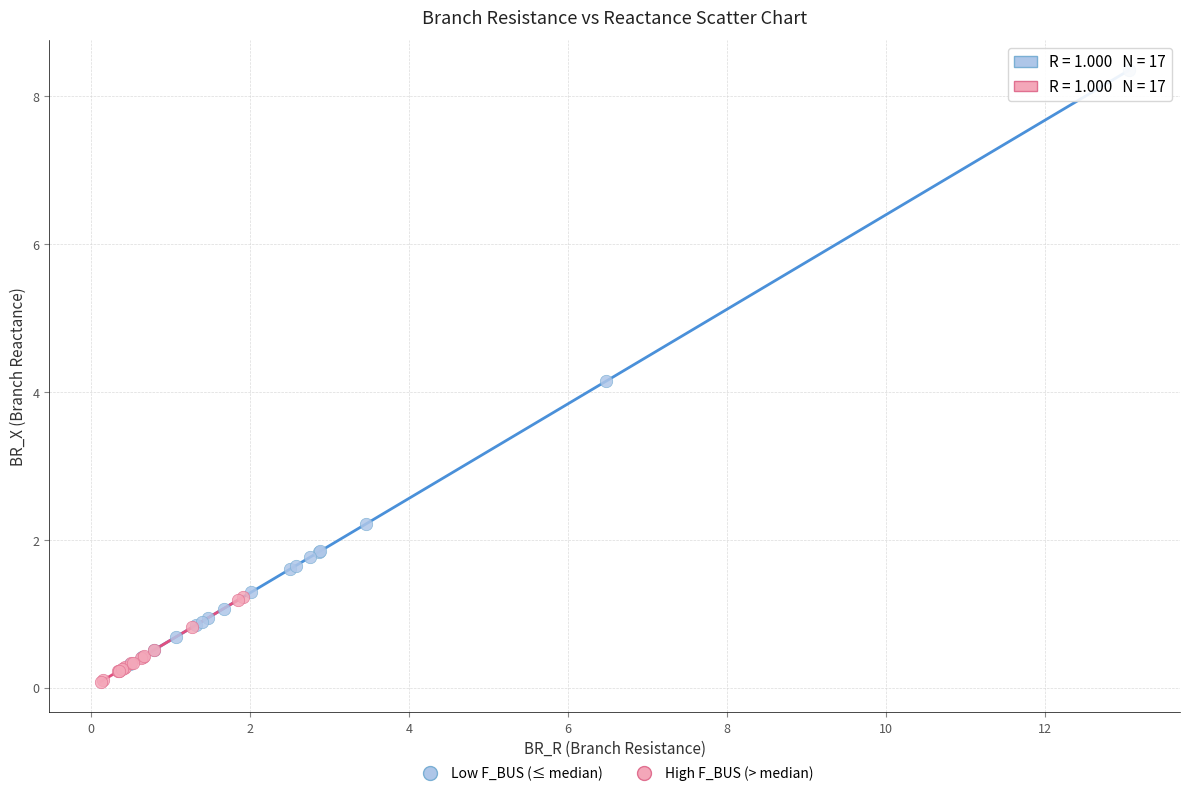

Which series contains the highest Y value?

Low F_BUS (≤ median)